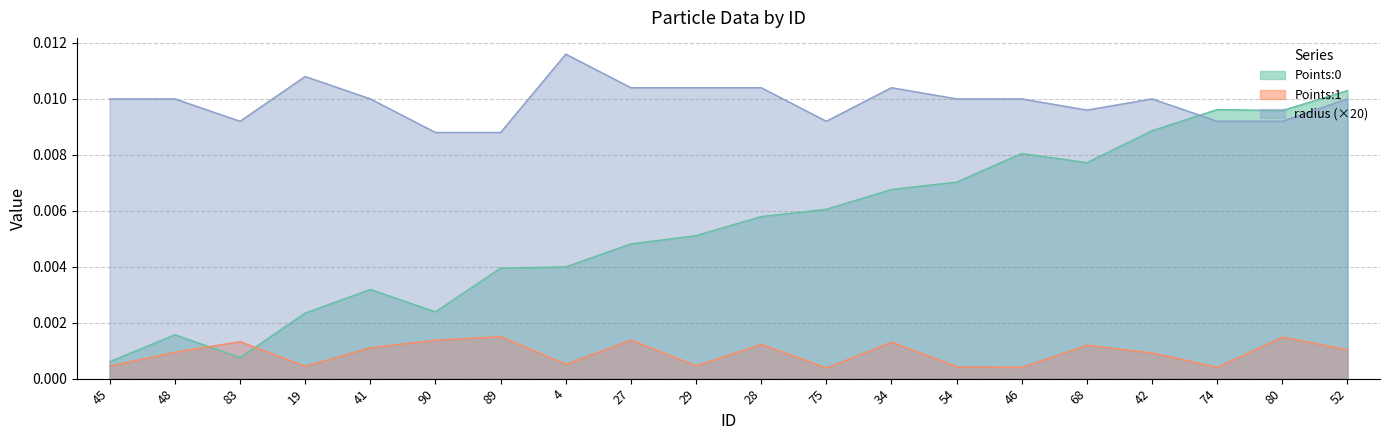

Between 83 and 34, which is larger?

34